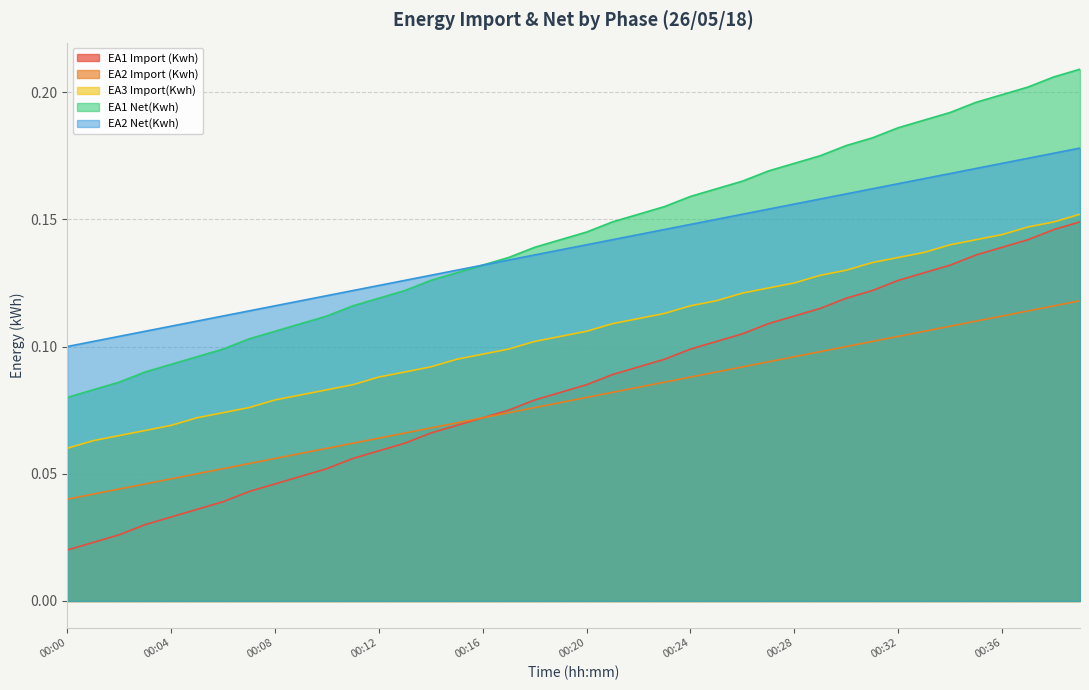

True or false: EA2 Import (Kwh) and EA1 Net(Kwh) cross at least once.

False